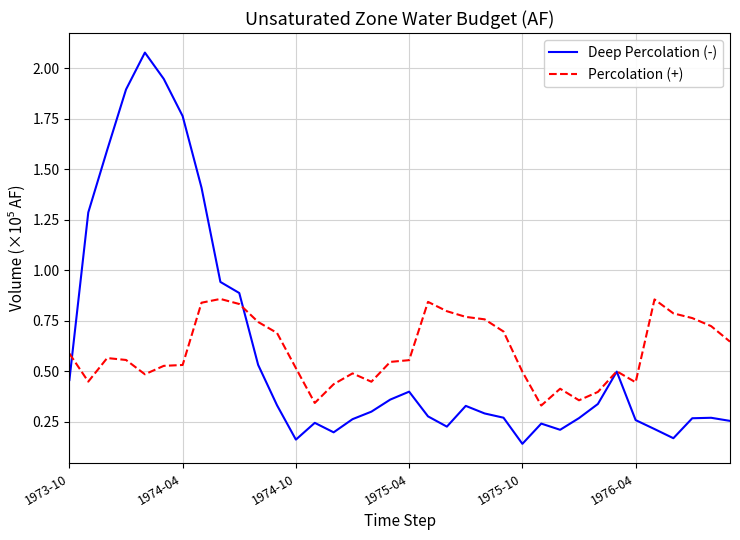

List the series in order of their peak value, lowest first.

Percolation (+), Deep Percolation (-)